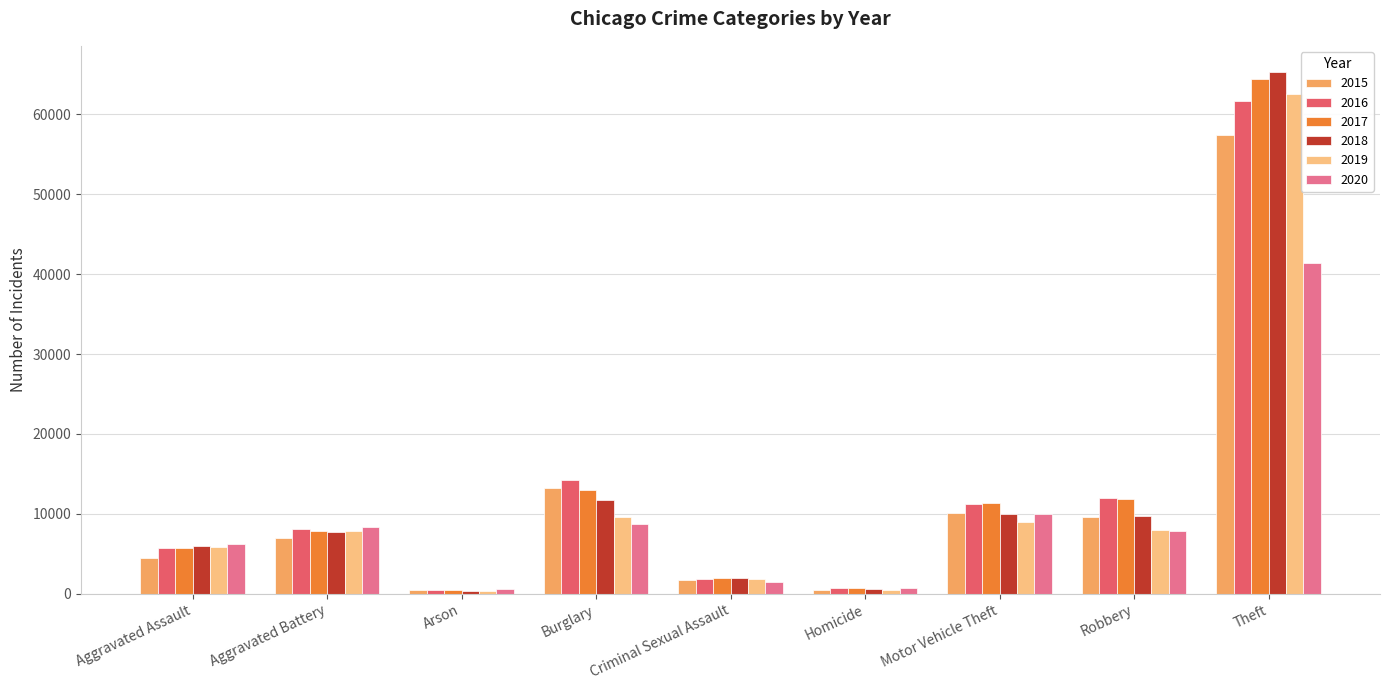

How many distinct data groups are displayed?

6